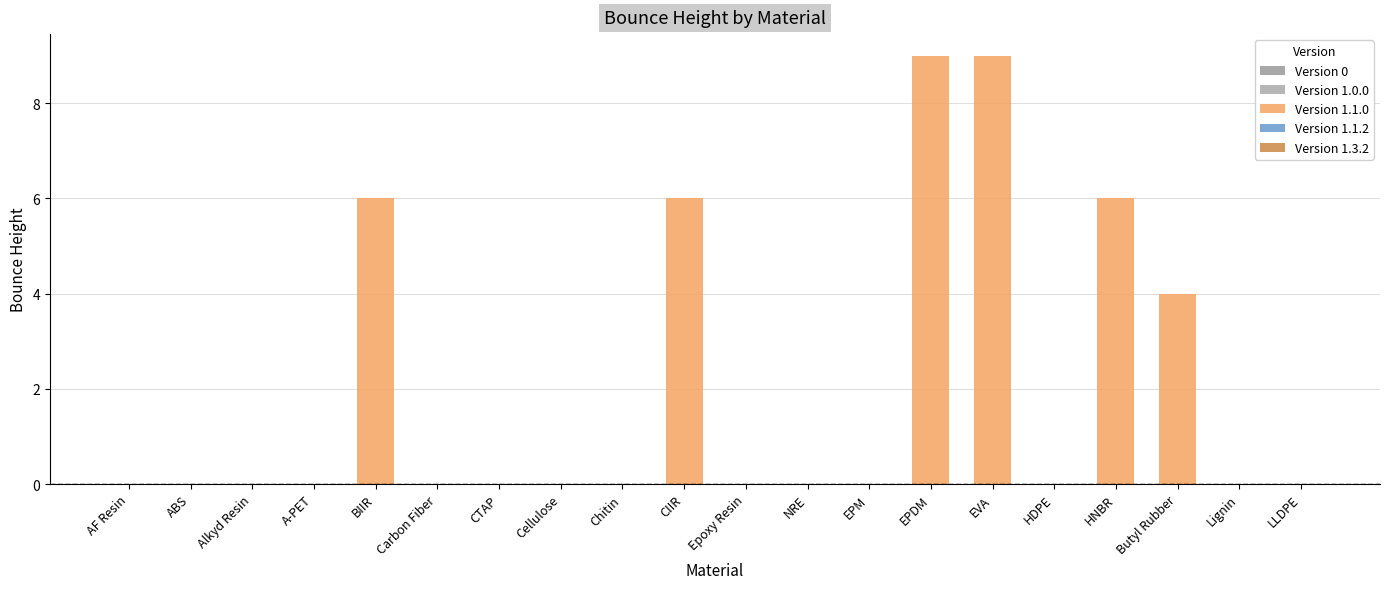

Is it true that the value at Butyl Rubber is 4?

True